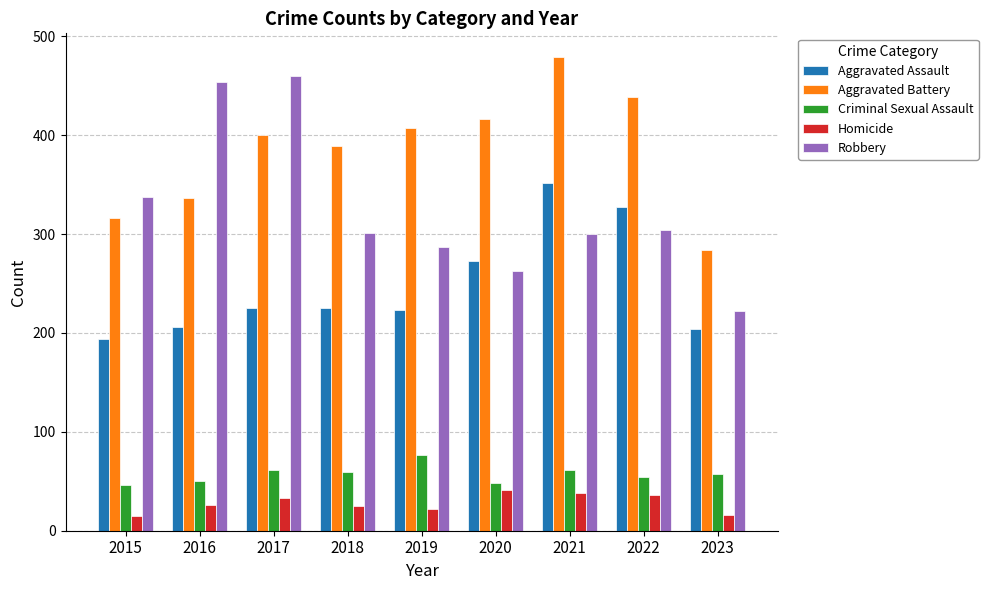

What is the sum of all Homicide values?

252